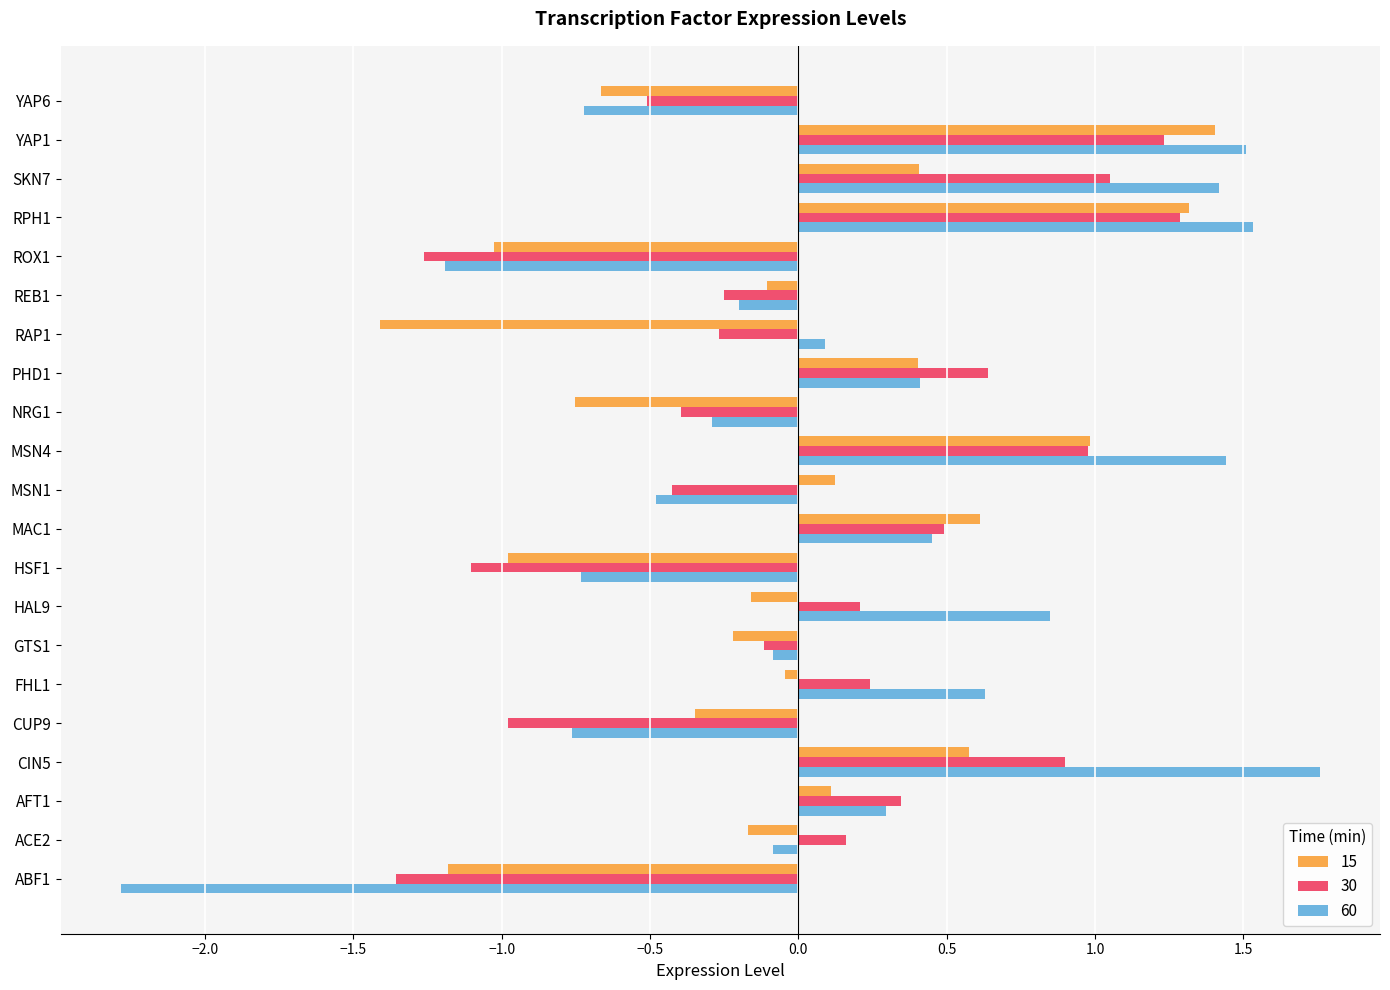

Which series has the largest range (max minus min)?

60